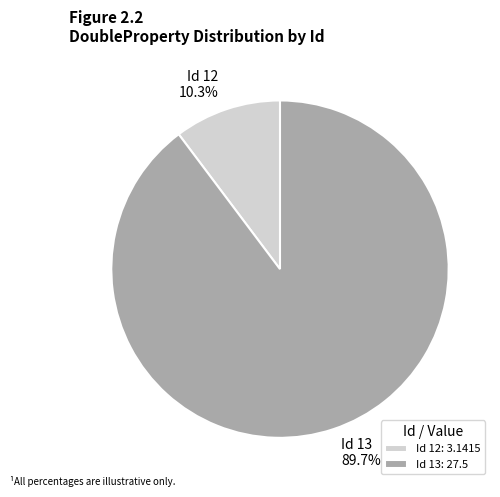

What percentage is NOT represented by Id 13: 27.5?

10.3%